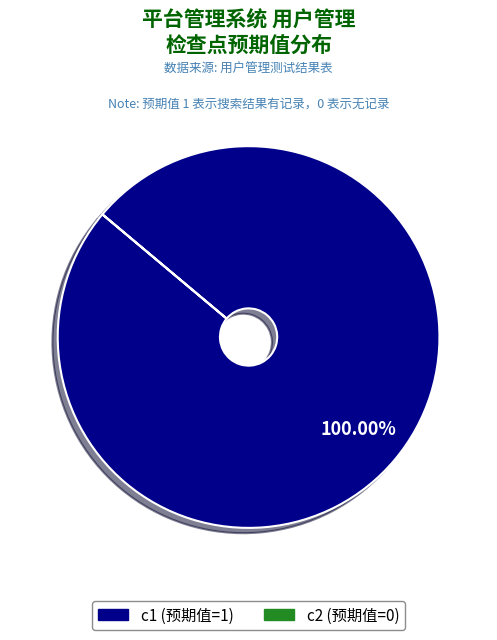

Is there any slice that represents more than half of the pie?

Yes